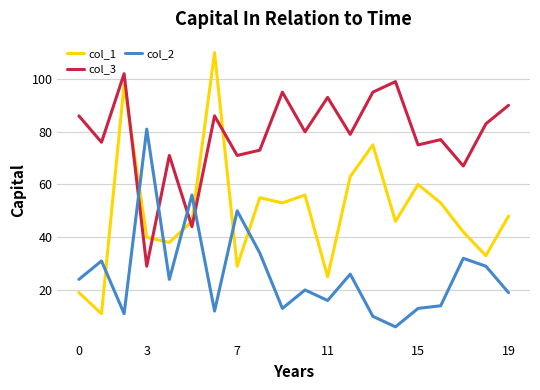

What is the minimum value for col_3?

29